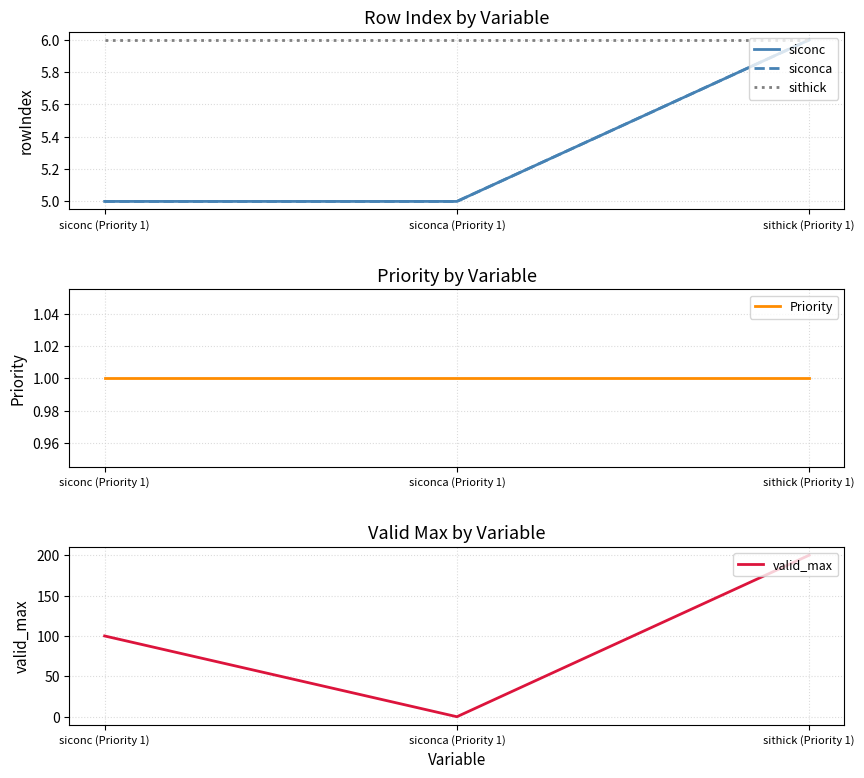

What is the average value of the siconc series?

5.3